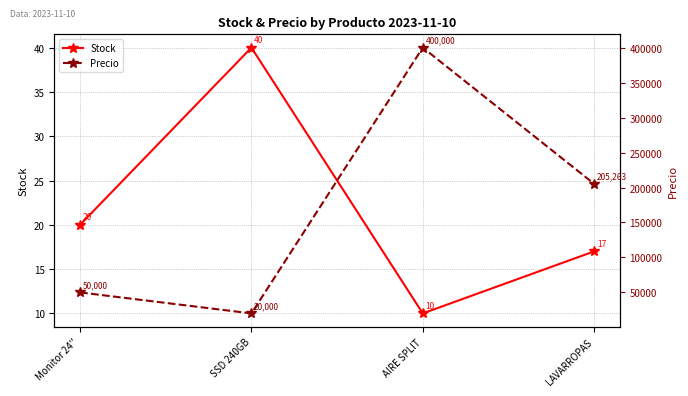

What is the spread (max minus min) of values at Monitor 24''?

49980.0